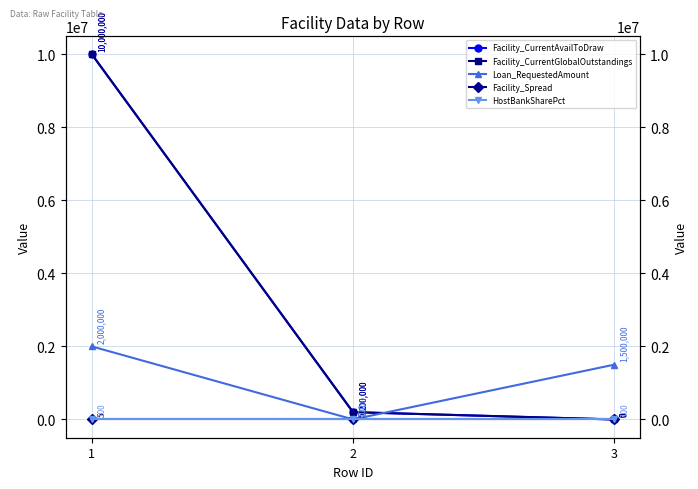

Is the value of HostBankSharePct at 1 greater than the value of Loan_RequestedAmount at 2?

No